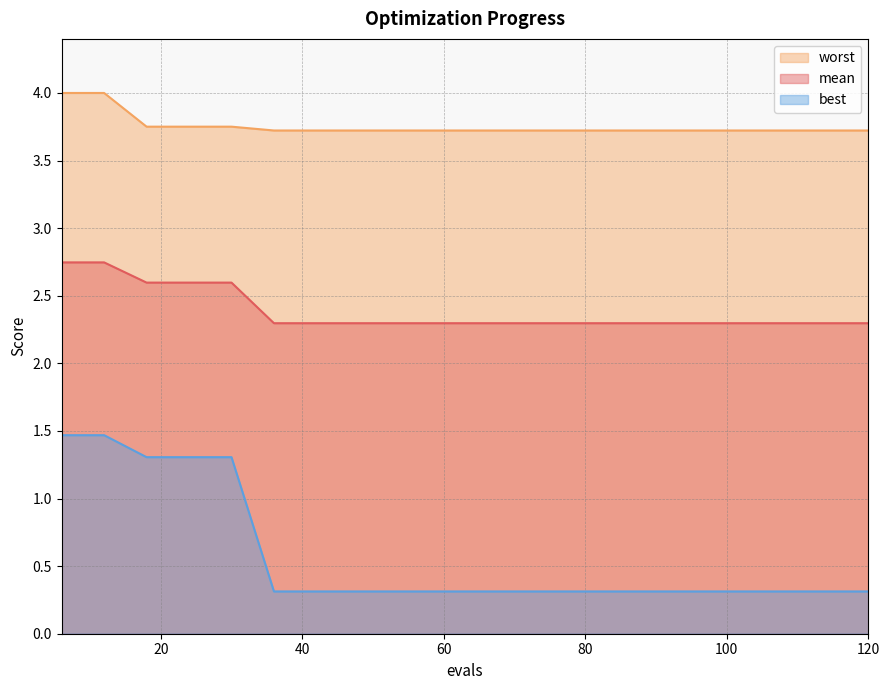

At which category is the sum across all series the highest?

6